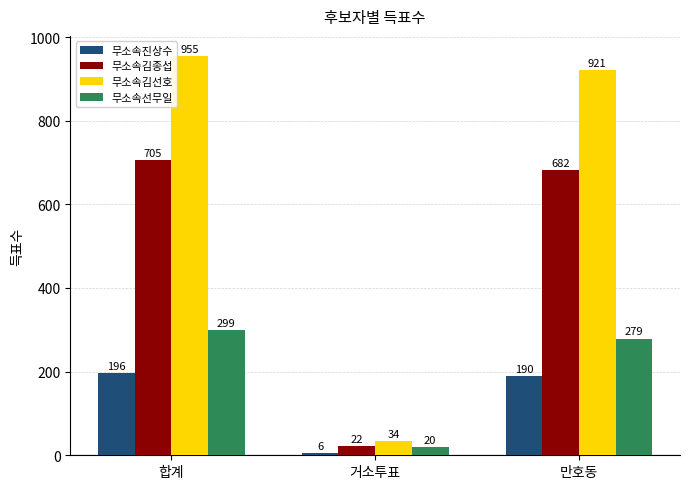

Reading left to right, transcribe all the data shown in this chart.

무소속진상수: 196	6	190
무소속김종섭: 705	22	682
무소속김선호: 955	34	921
무소속선무일: 299	20	279